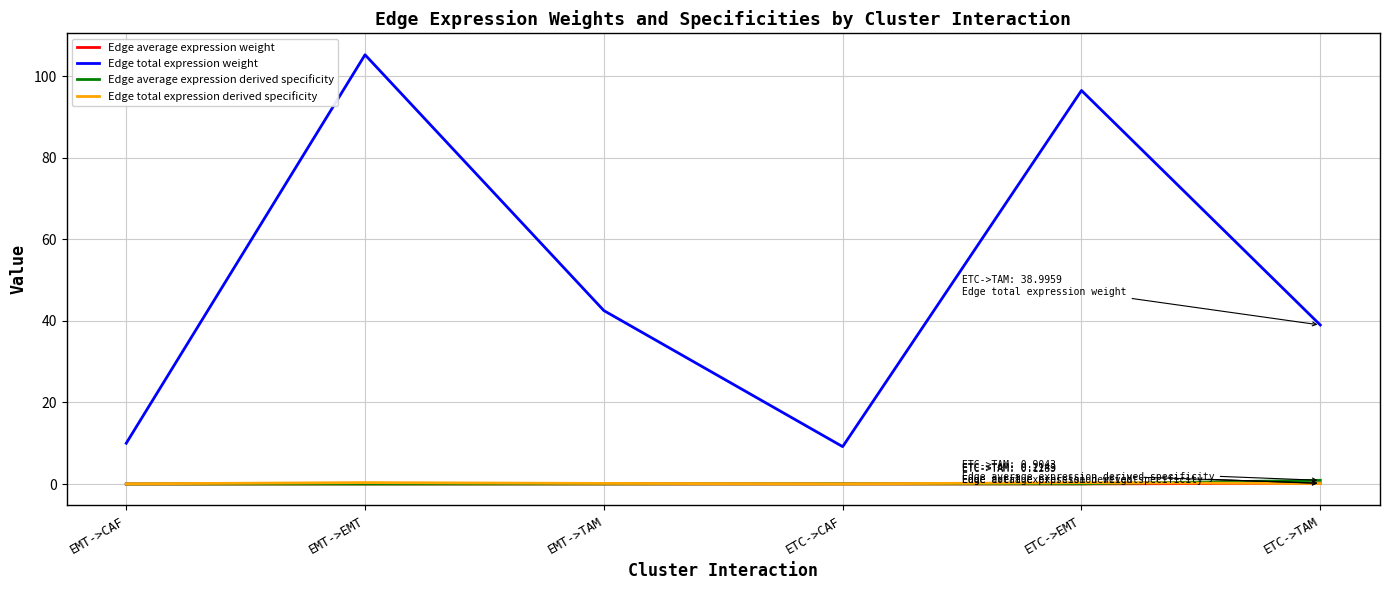

What is the highest value of the Edge average expression derived specificity series?

0.9